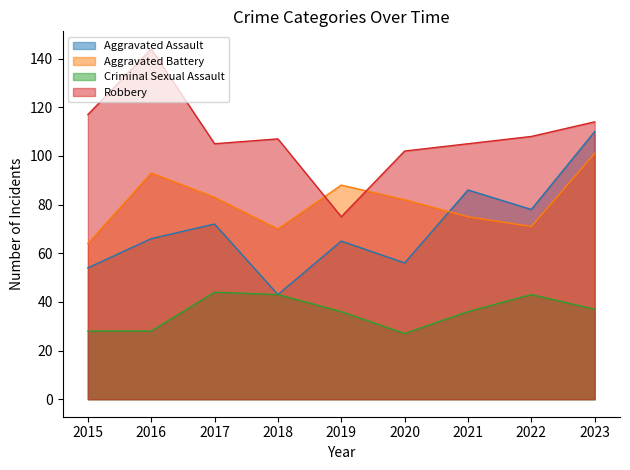

What is the difference between the second highest and second lowest values in the Aggravated Battery series?

23